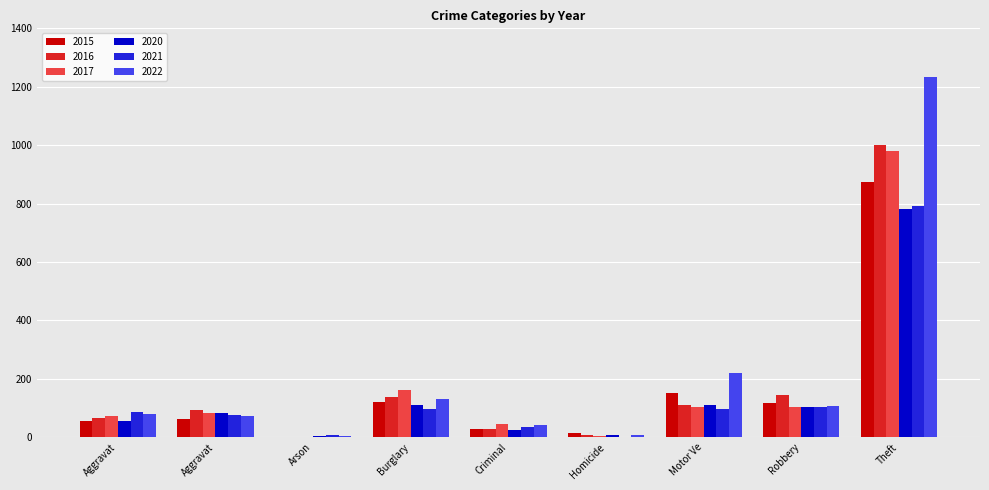

What are all the series names shown in the legend?

2015, 2016, 2017, 2020, 2021, 2022